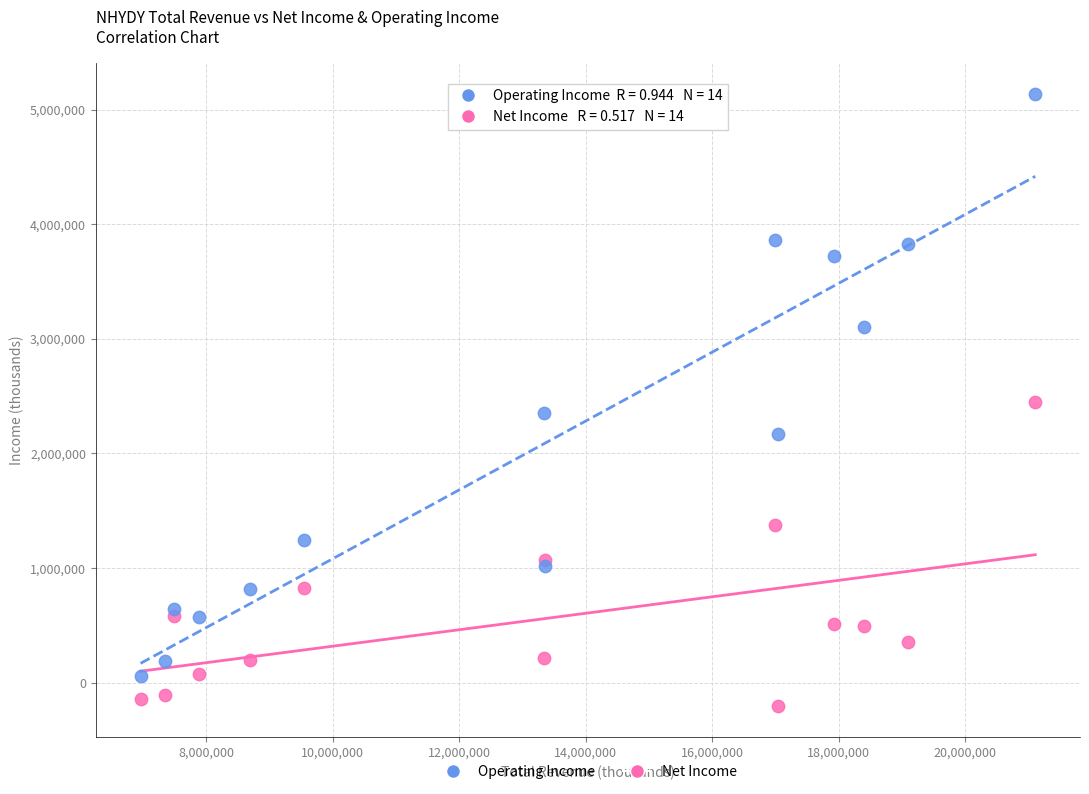

In the Operating Income series, what Y value is closest to 2598850?

2356900